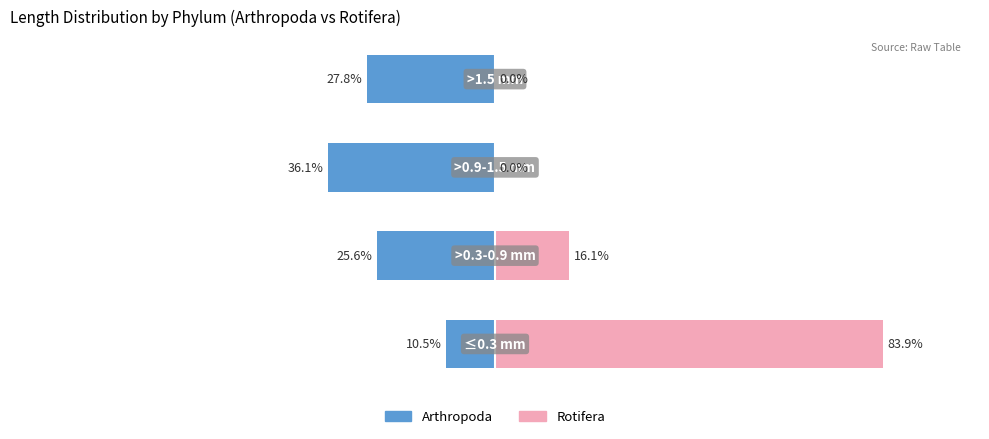

What is the sum of the Arthropoda values at 0 and 3?

-38.3